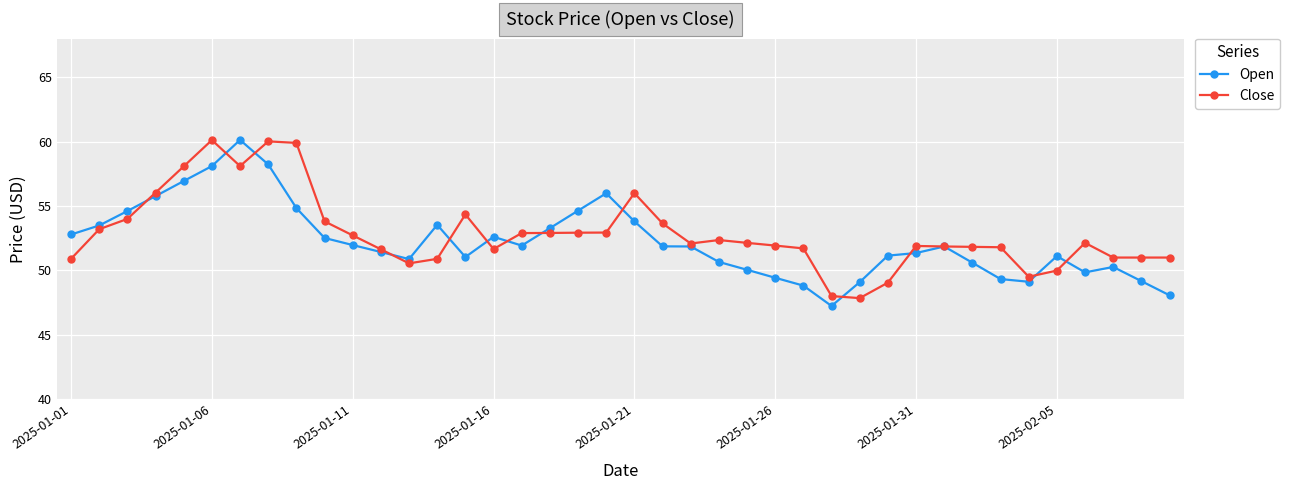

What is the value of the Close point at the 10th from the left?

53.8